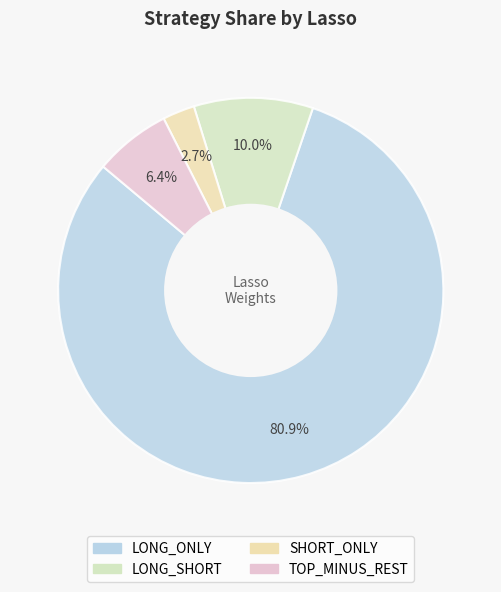

What percentage do LONG_SHORT and TOP_MINUS_REST together represent?

16.4%